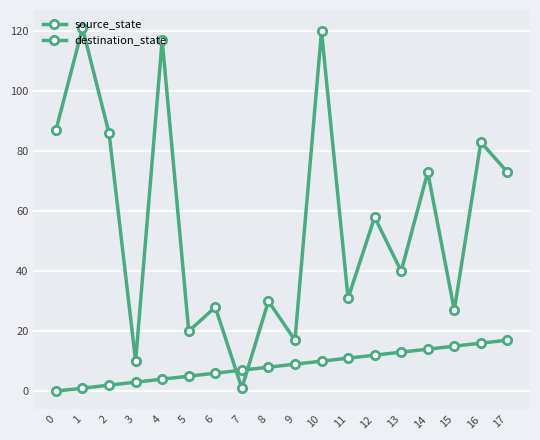

Between 0 and 2, which series saw the biggest shift?

source_state